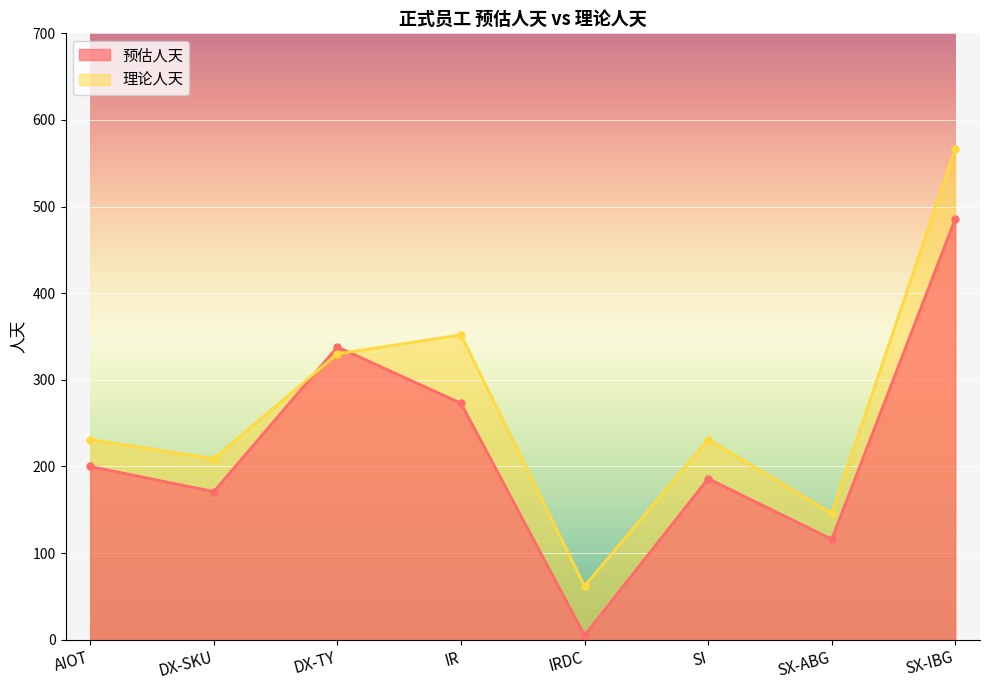

Rank the categories by 预估人天 value from lowest to highest.

IRDC, SX-ABG, DX-SKU, SI, AIOT, IR, DX-TY, SX-IBG